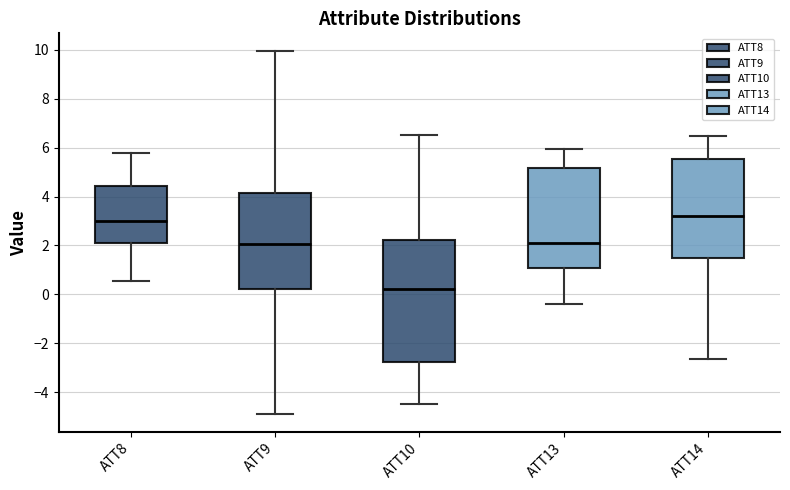

Reading left to right, transcribe this box plot: for each box, give where its median line is, the range the box spans, and where its two whiskers end, as read against the y-axis. The values are not printed on the chart, so give them approximately, as read against the axis.

ATT8: median 3.0, box 2.2 to 4.4, whiskers 0.6 to 5.8
ATT9: median 2.0, box 0.2 to 4.2, whiskers -4.8 to 10.0
ATT10: median 0.2, box -2.8 to 2.2, whiskers -4.4 to 6.6
ATT13: median 2.2, box 1.0 to 5.2, whiskers -0.4 to 6.0
ATT14: median 3.2, box 1.4 to 5.6, whiskers -2.6 to 6.4